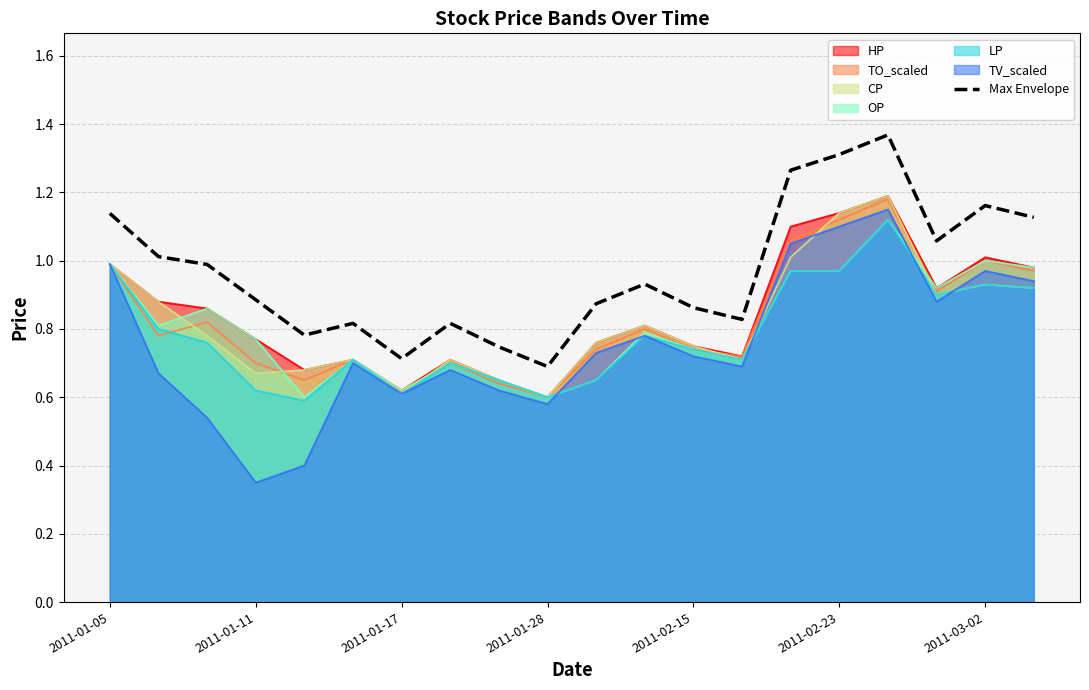

Which series has the widest spread of values?

TV_scaled